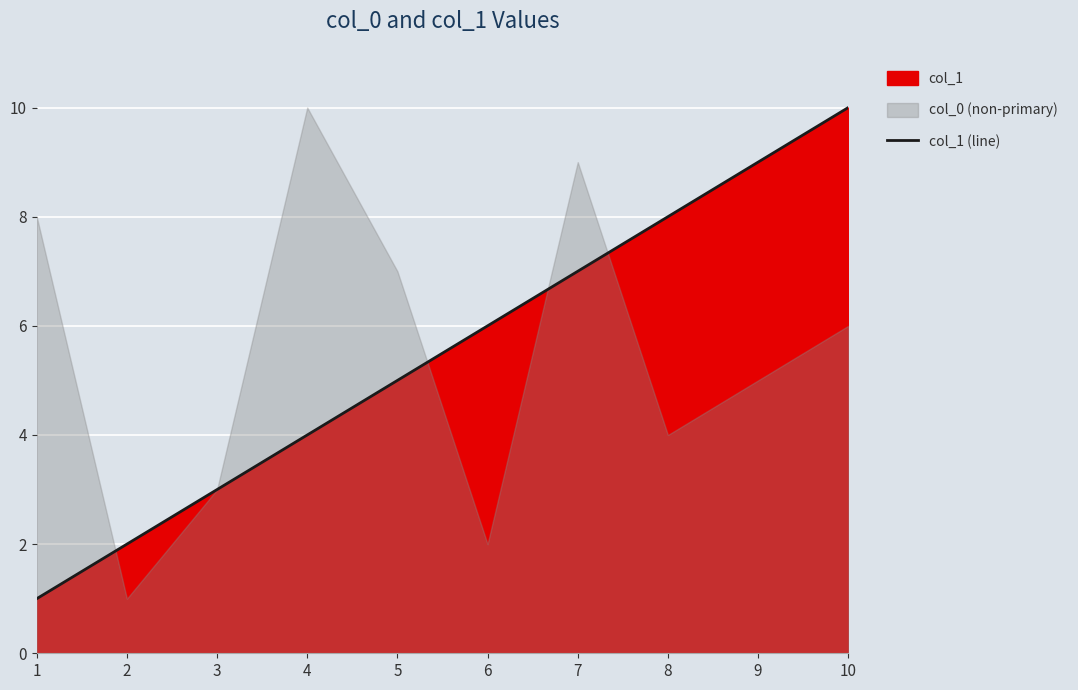

Approximately how many times larger is the value at 4 compared to 2?

2.0